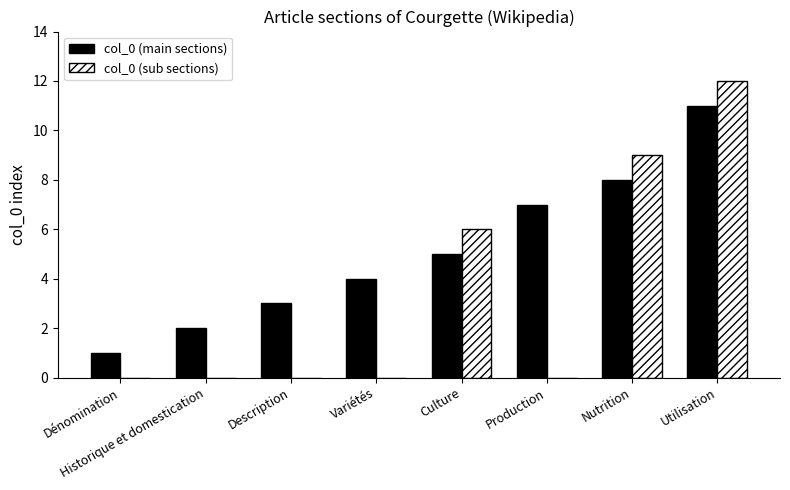

The col_0 (main sections) series shows 14 at Nutrition. True or false?

False